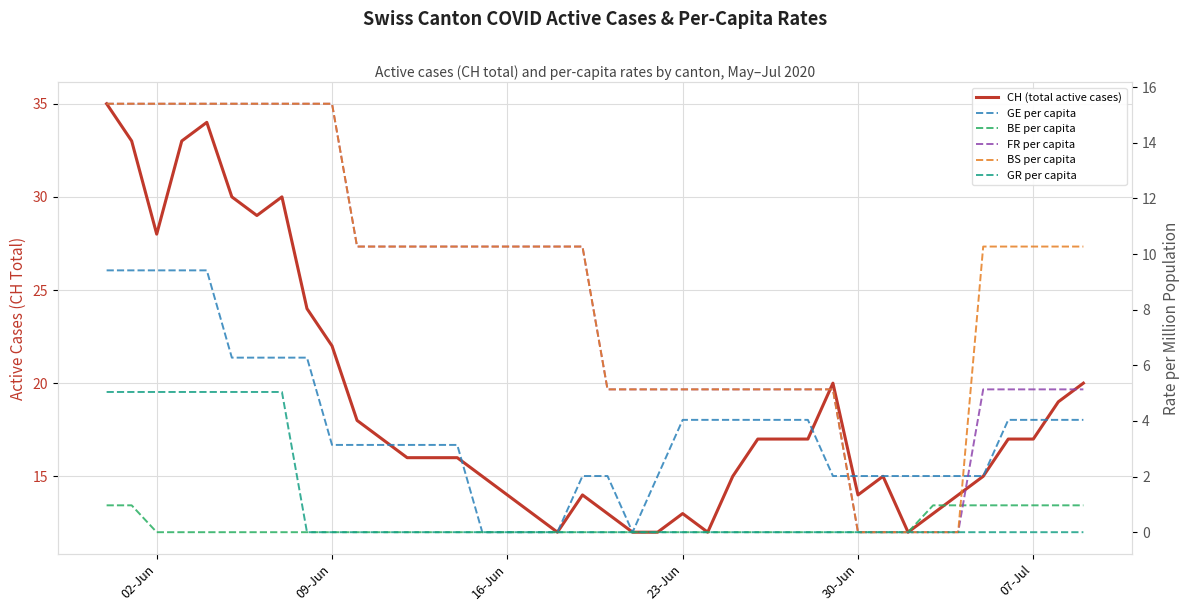

In CH (total active cases), how many points are higher than both neighbors (excluding endpoints)?

6